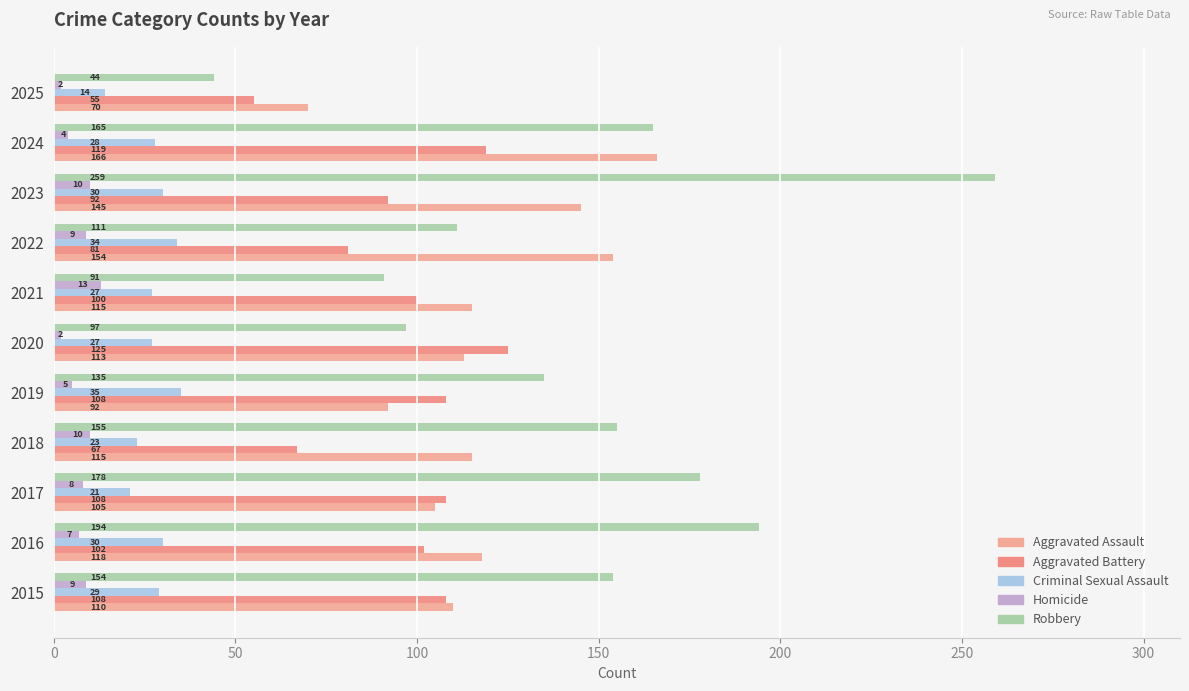

Count the number of categories in the chart.

11